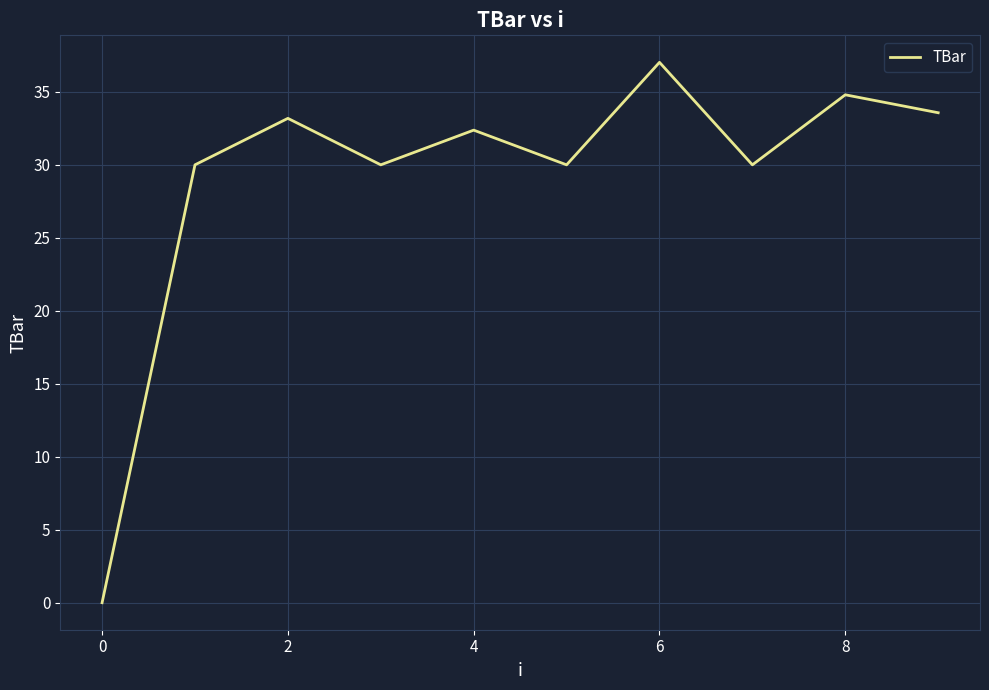

What is the maximum value shown in the chart?

37.0